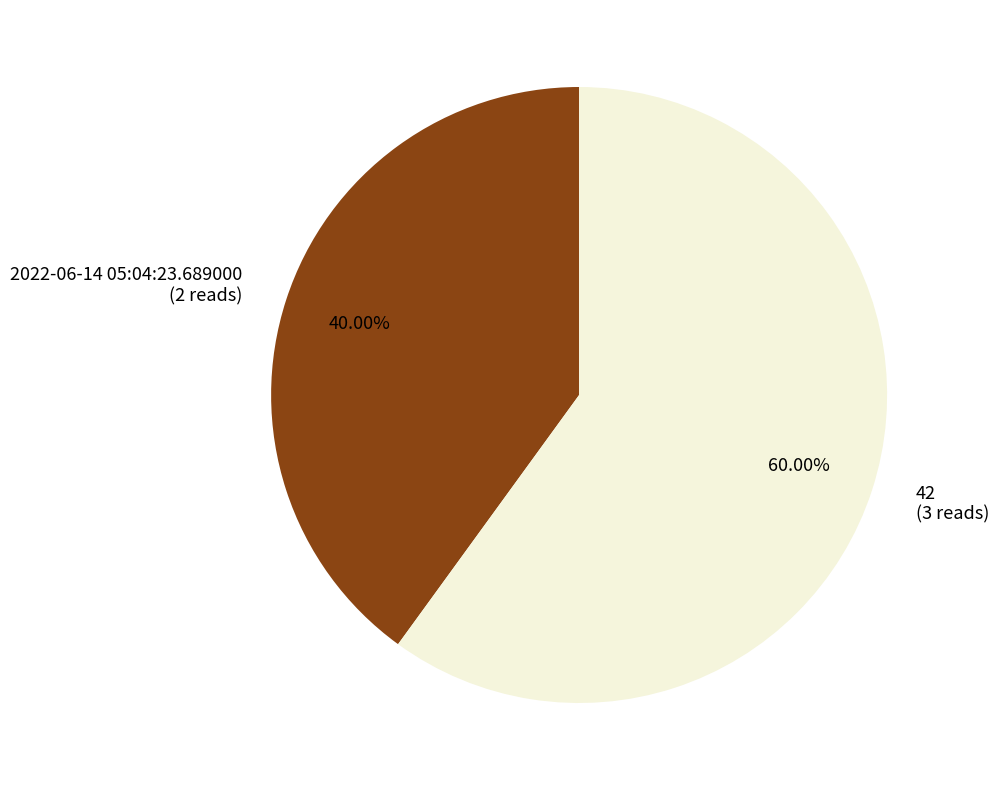

To the nearest percent, what percentage of the pie is 42?

60%